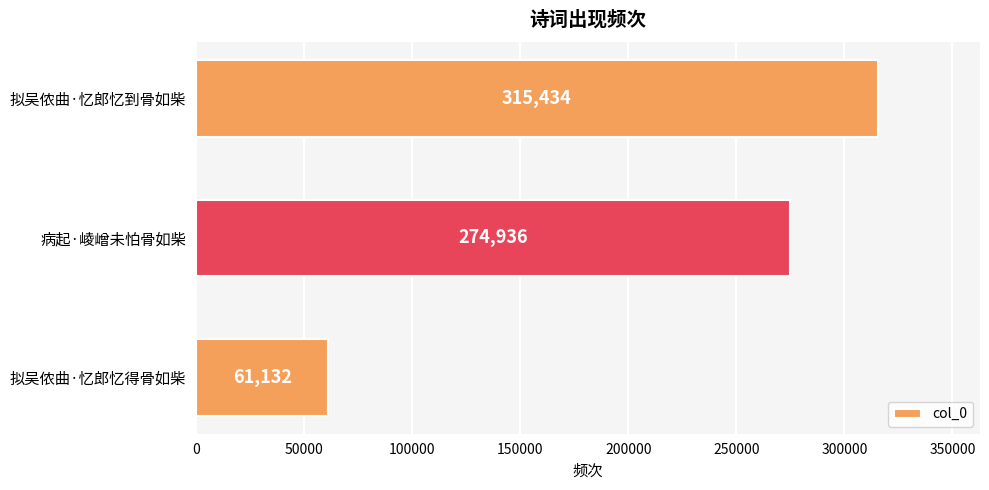

Which category has the lowest value across all series?

拟吴侬曲·忆郎忆得骨如柴